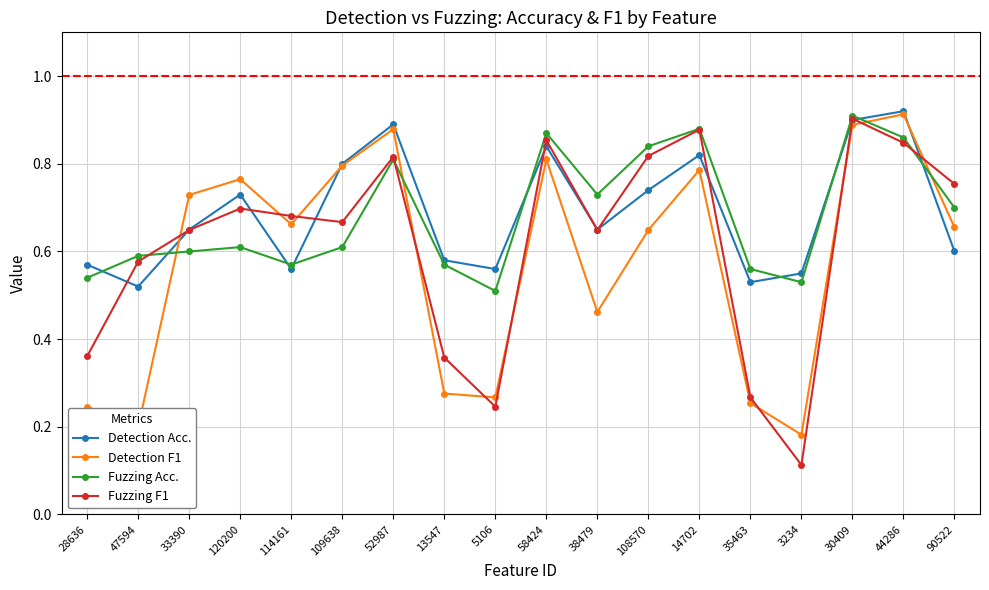

True or false: Fuzzing F1 has a value of 1.3 at 14702.

False